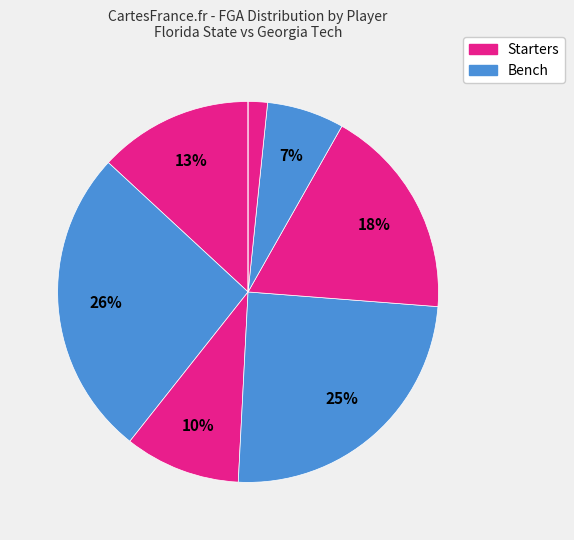

Is there any slice that represents more than half of the pie?

No